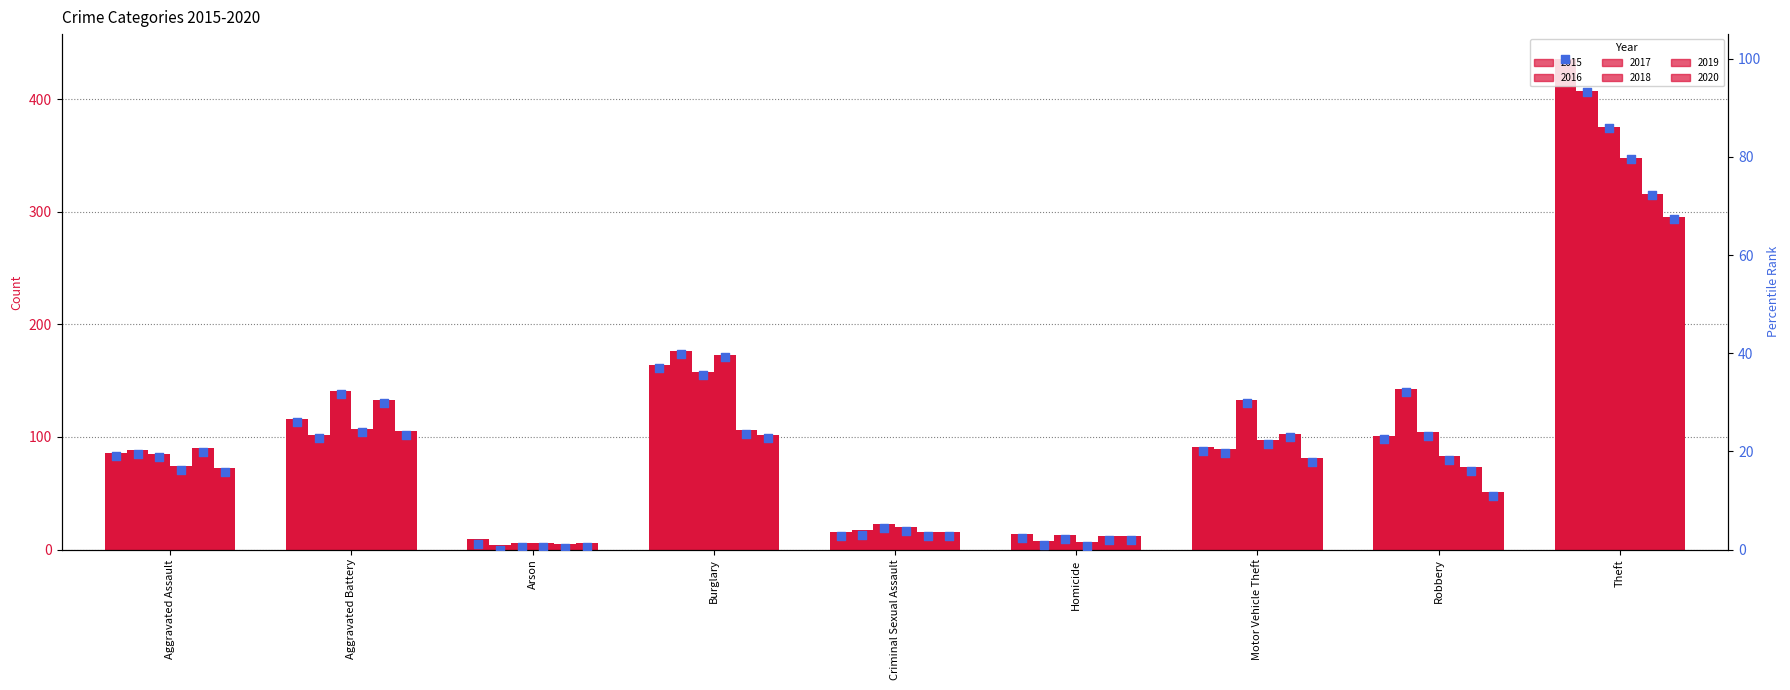

Which series reaches the minimum Y coordinate?

2017